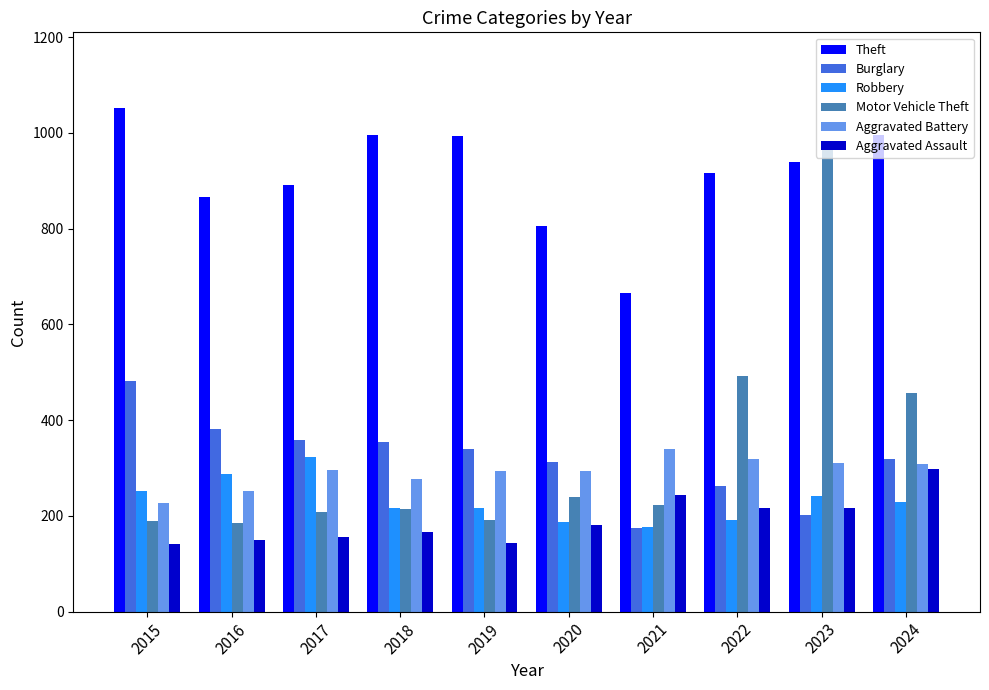

How many data points does each series have?

10